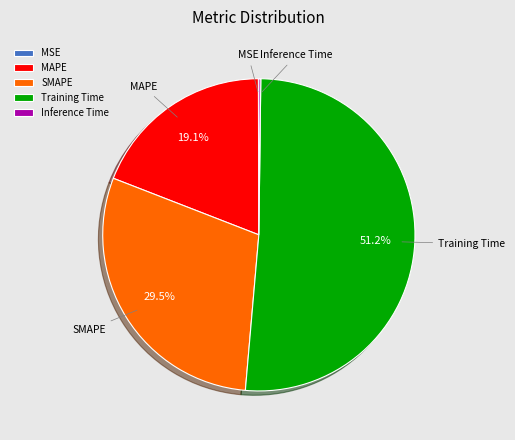

Which category has the biggest portion of the pie?

Training Time